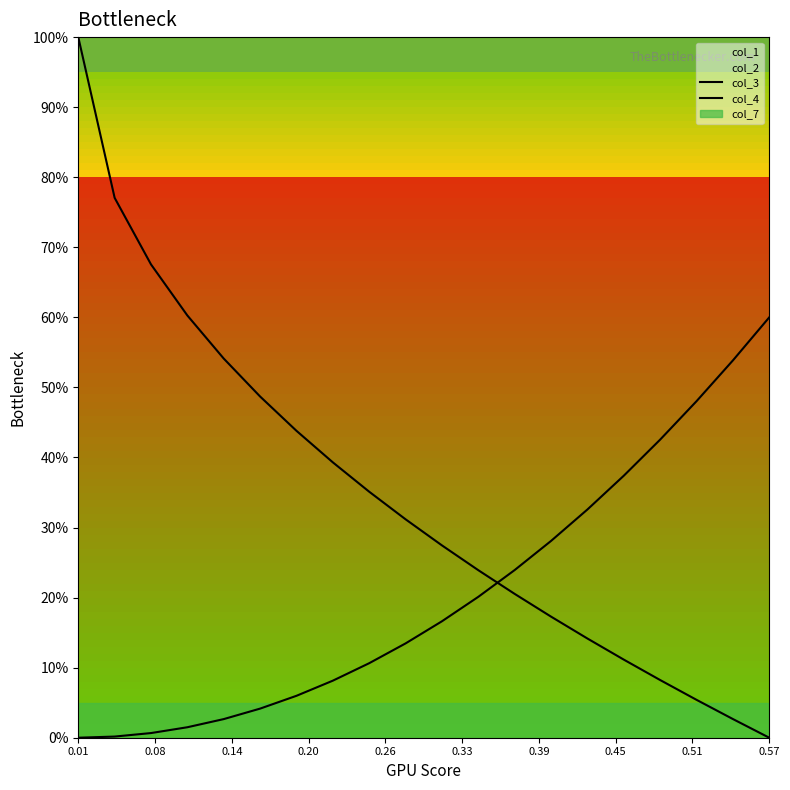

Which label corresponds to the largest value in the chart?

0.01